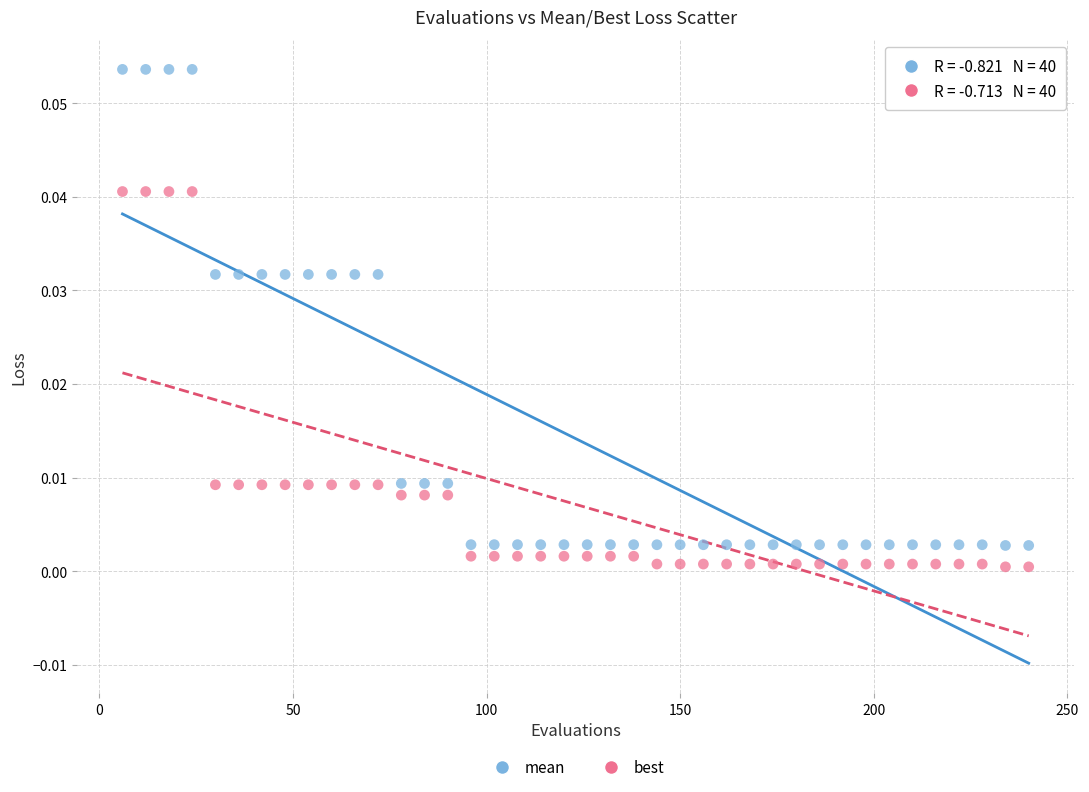

Which series contains the lowest Y value?

best